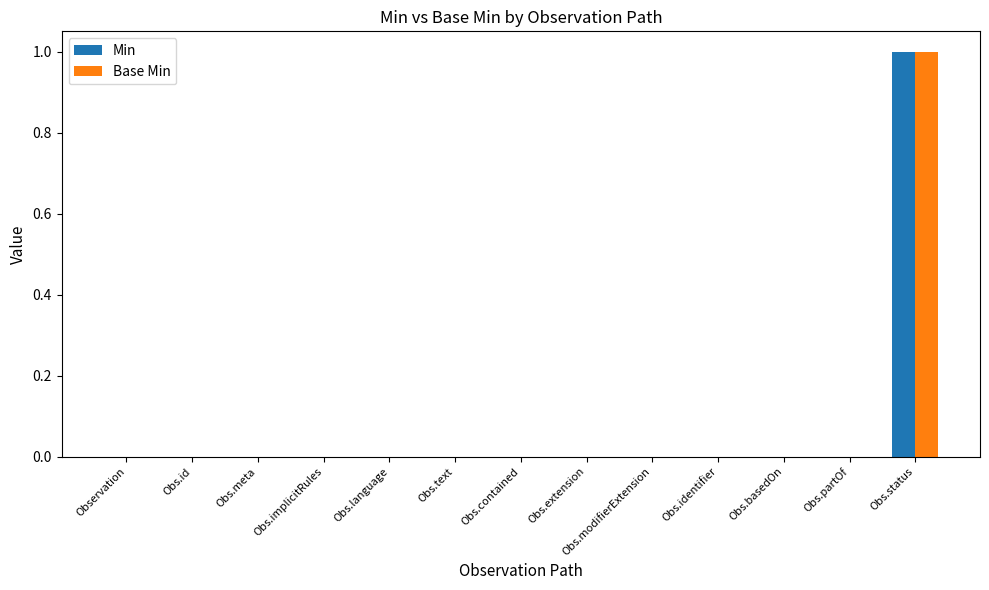

Which category has the highest value in the Min series?

Obs.status